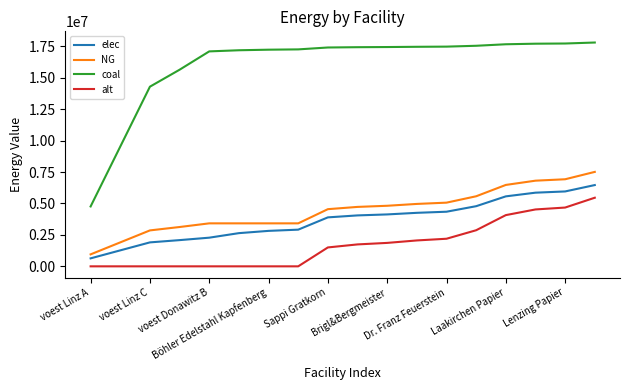

Which series has the widest spread of values?

coal